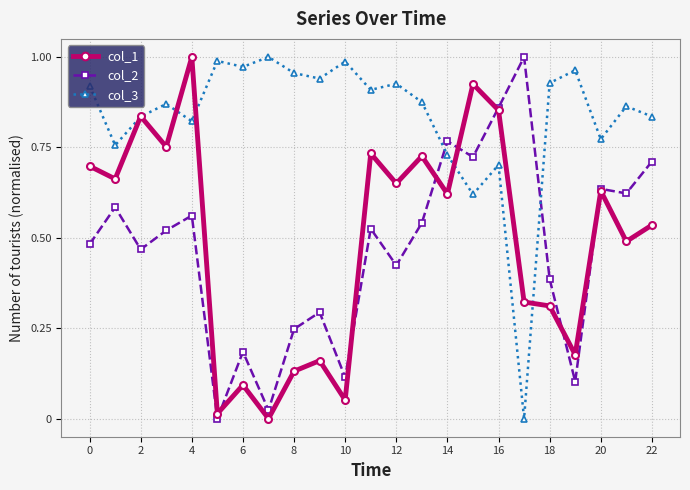

True or false: col_2 and col_3 cross at least once.

True